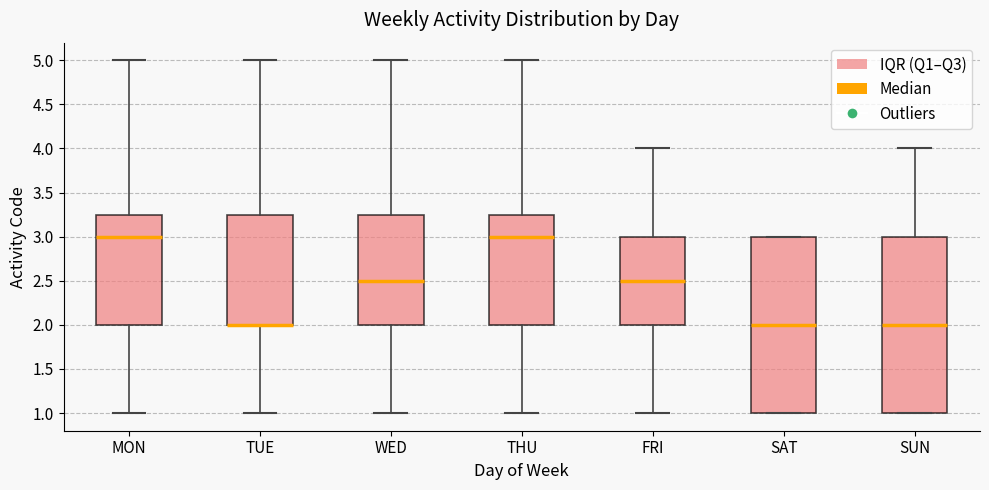

Reading left to right, transcribe this box plot: for each box, give where its median line is, the range the box spans, and where its two whiskers end, as read against the y-axis. The values are not printed on the chart, so give them approximately, as read against the axis.

MON: median 3.00, box 2.00 to 3.25, whiskers 1.00 to 5.00
TUE: median 2.00 (drawn on the box's lower edge), box 2.00 to 3.25, whiskers 1.00 to 5.00
WED: median 2.50, box 2.00 to 3.25, whiskers 1.00 to 5.00
THU: median 3.00, box 2.00 to 3.25, whiskers 1.00 to 5.00
FRI: median 2.50, box 2.00 to 3.00, whiskers 1.00 to 4.00
SAT: median 2.00, box 1.00 to 3.00, whiskers 1.00 to 3.00
SUN: median 2.00, box 1.00 to 3.00, whiskers 1.00 to 4.00